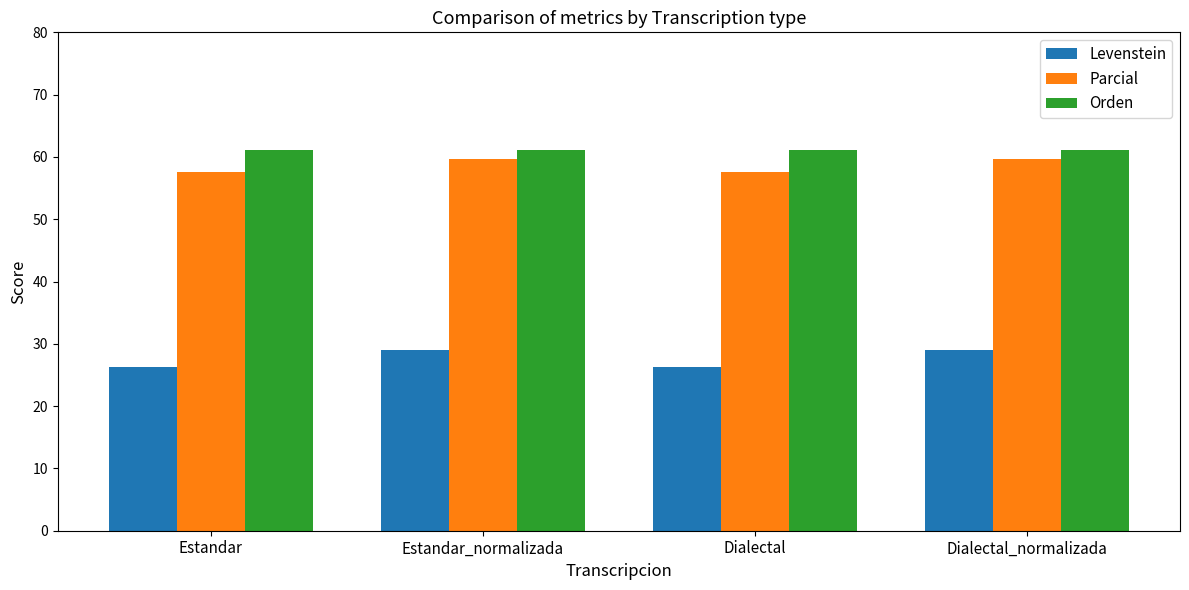

The Parcial series shows 96.6 at Estandar_normalizada. True or false?

False